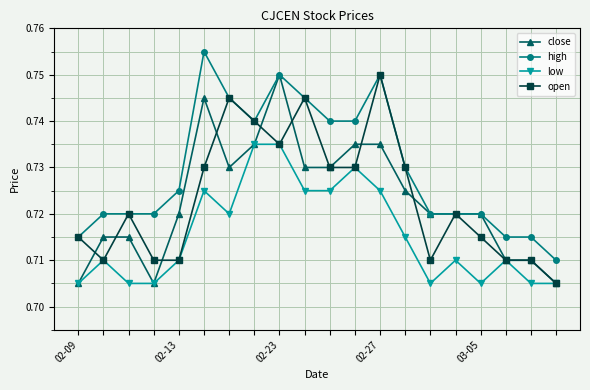

How many close values are between 0 and 1?

20